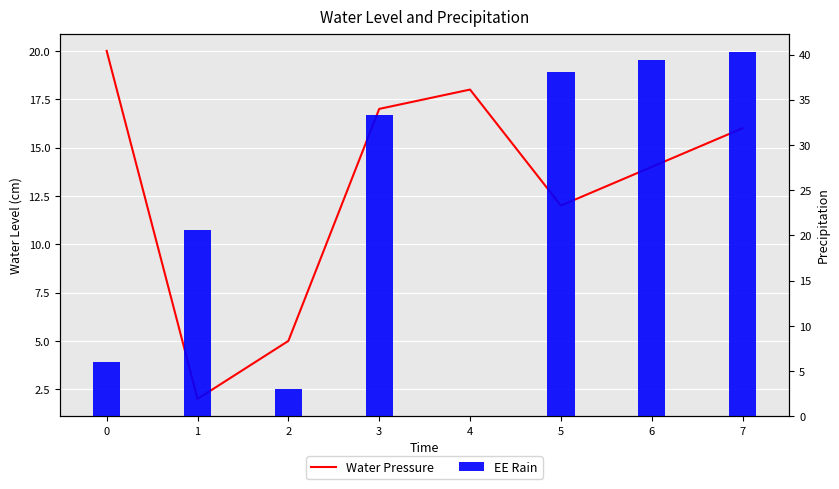

Reading right to left, transcribe all the data shown in this chart.

Water Pressure: 16.0	14.0	12.0	18.0	17.0	5.0	2.0	20.0
EE Rain: 40.3	39.4	38.1	0.0	33.3	3.0	20.6	6.0